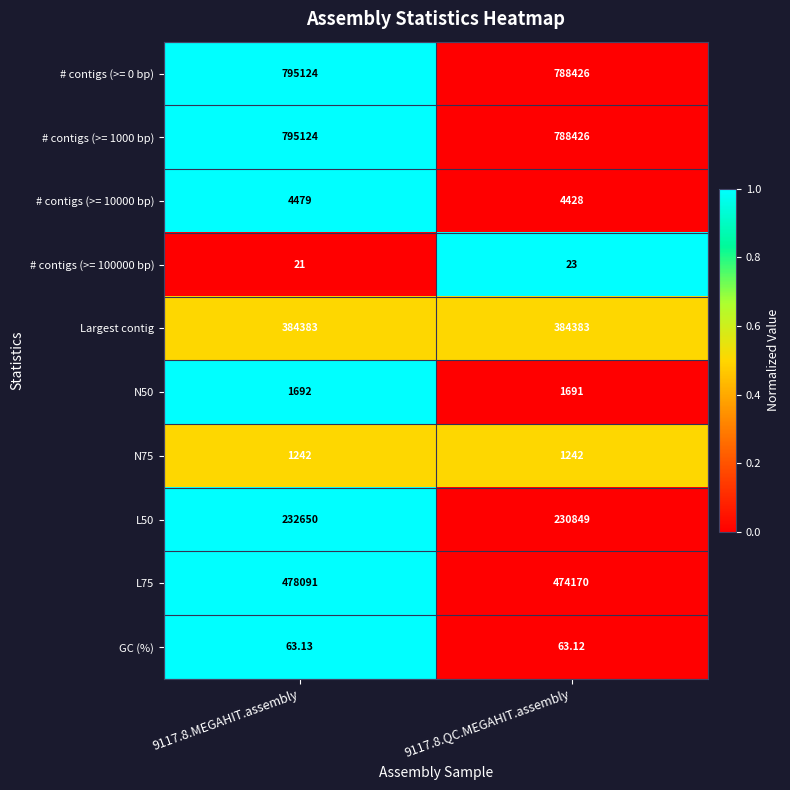

How many data points in L75 are less than 478091?

1